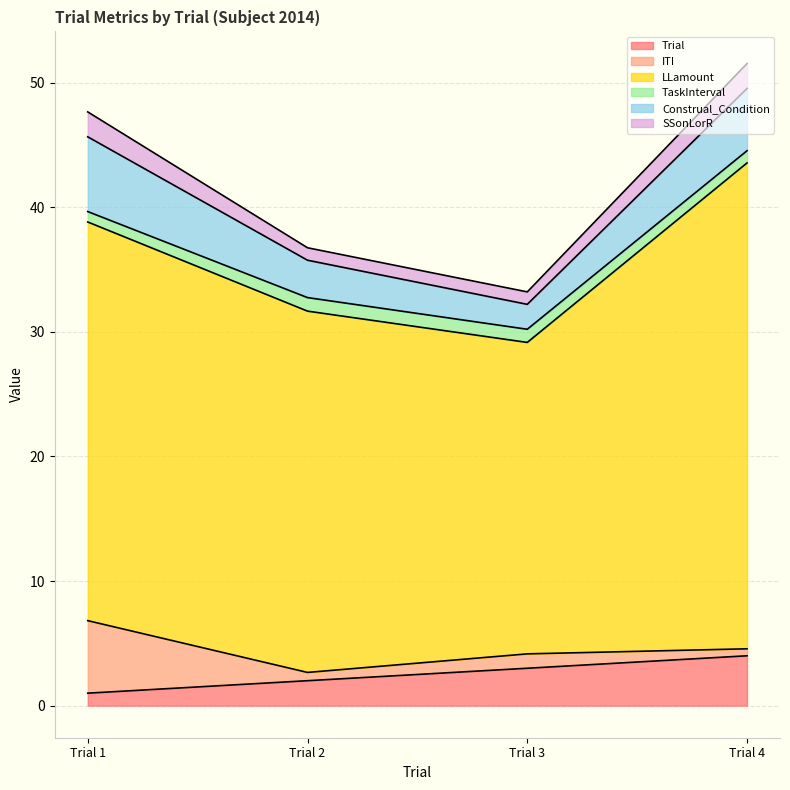

The ITI series shows 0.2 at Trial 3. True or false?

False